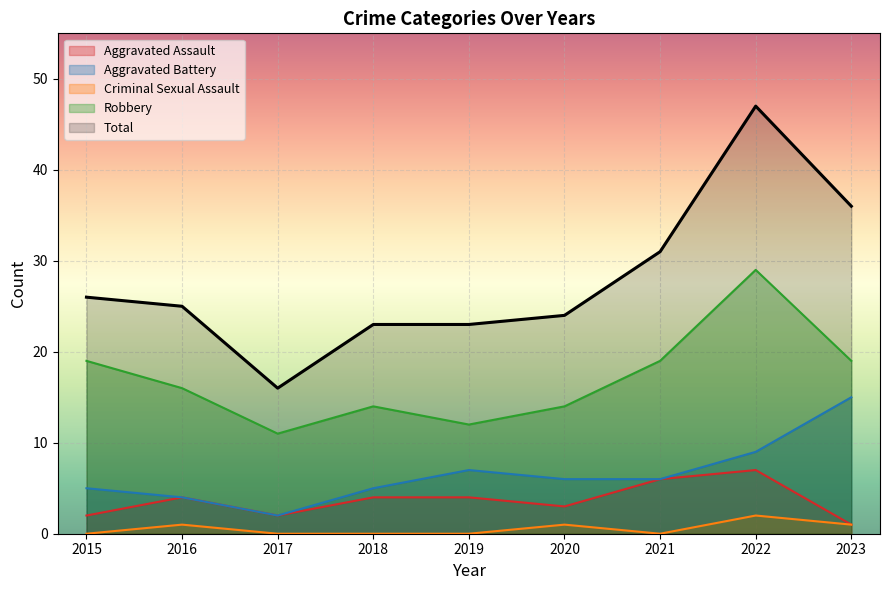

The value of Total at 2020 is 24. True or false?

True